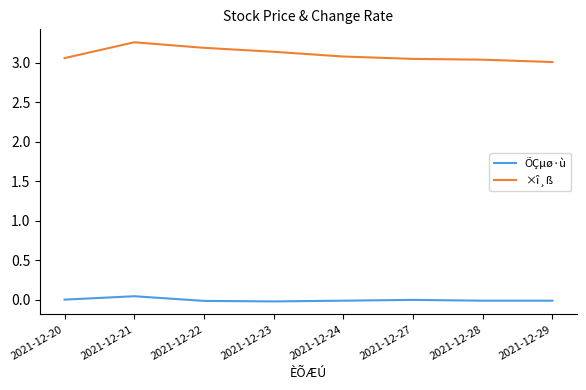

Is the value of ×î¸ß at 2021-12-21 greater than the value of ÕÇµø·ù at 2021-12-23?

Yes